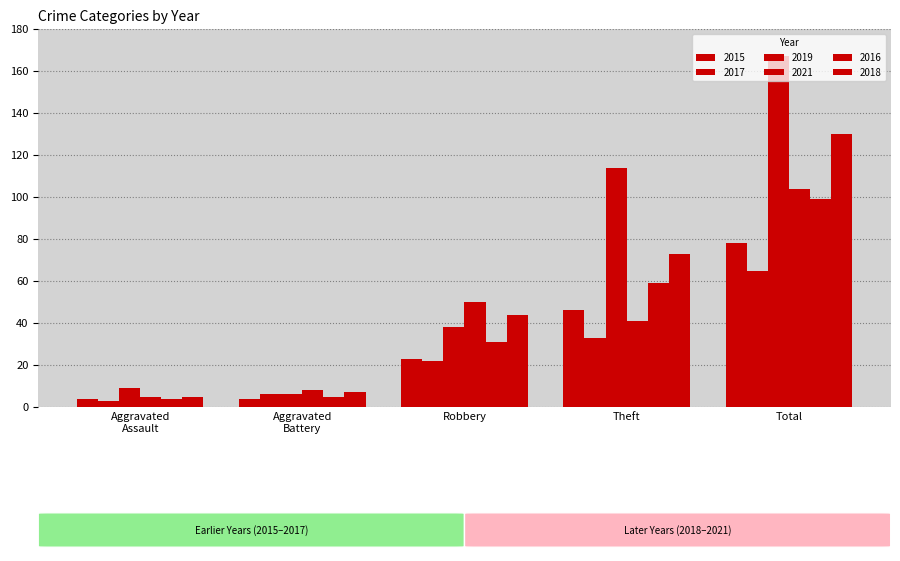

How many groups of bars are there?

5